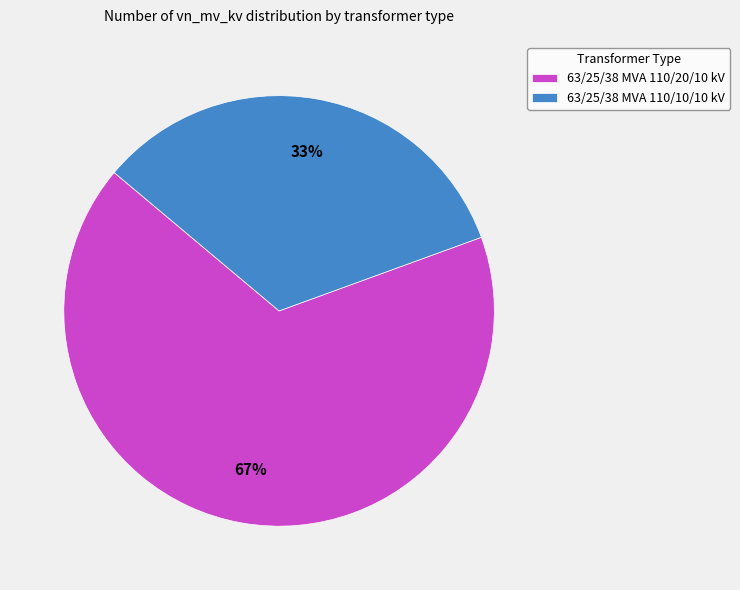

The 63/25/38 MVA 110/10/10 kV slice represents 33% of the pie. True or false?

True